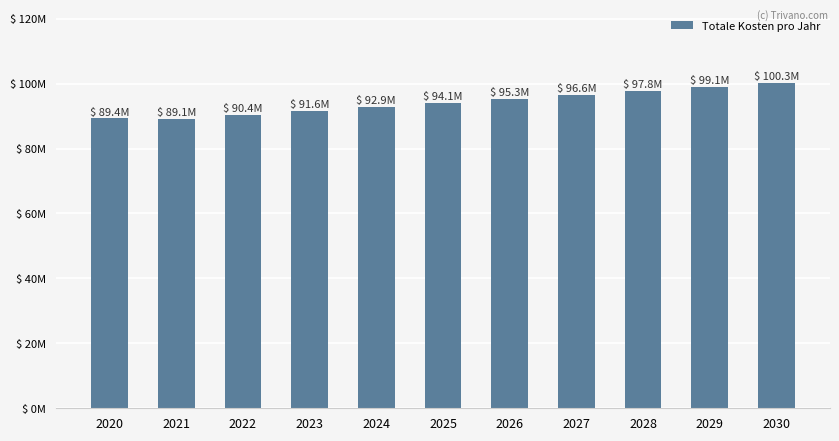

The chart shows a value of 96.6 at 2027. True or false?

True